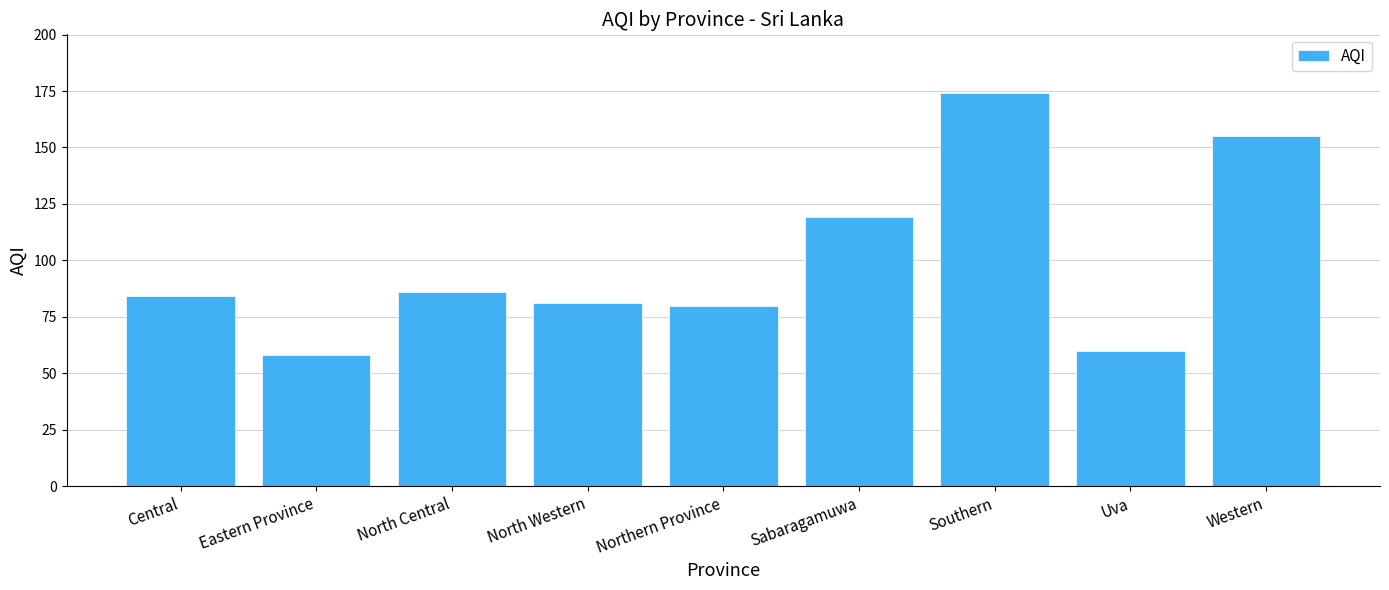

How many data points does each series have?

9